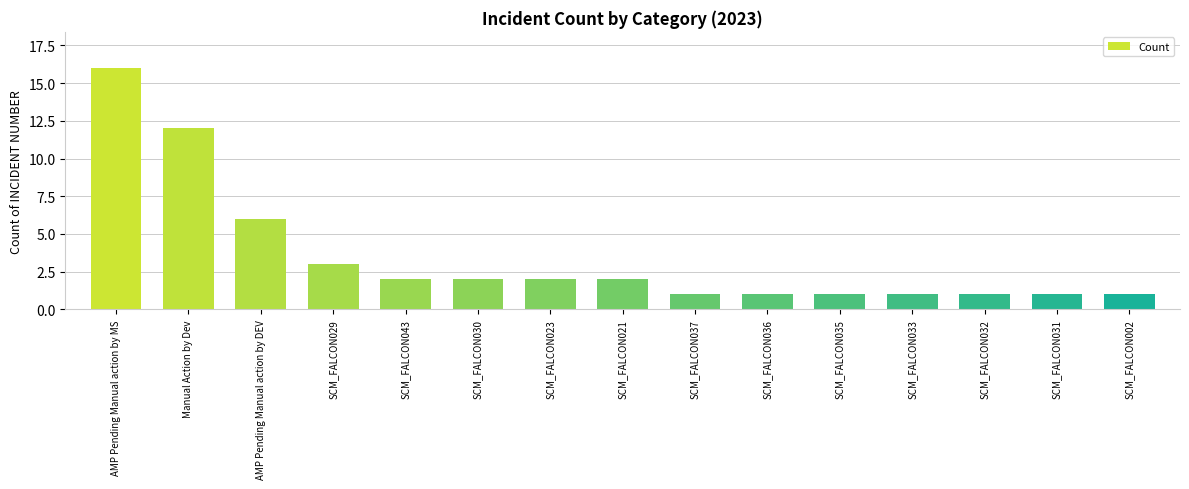

What is the greatest value displayed?

16